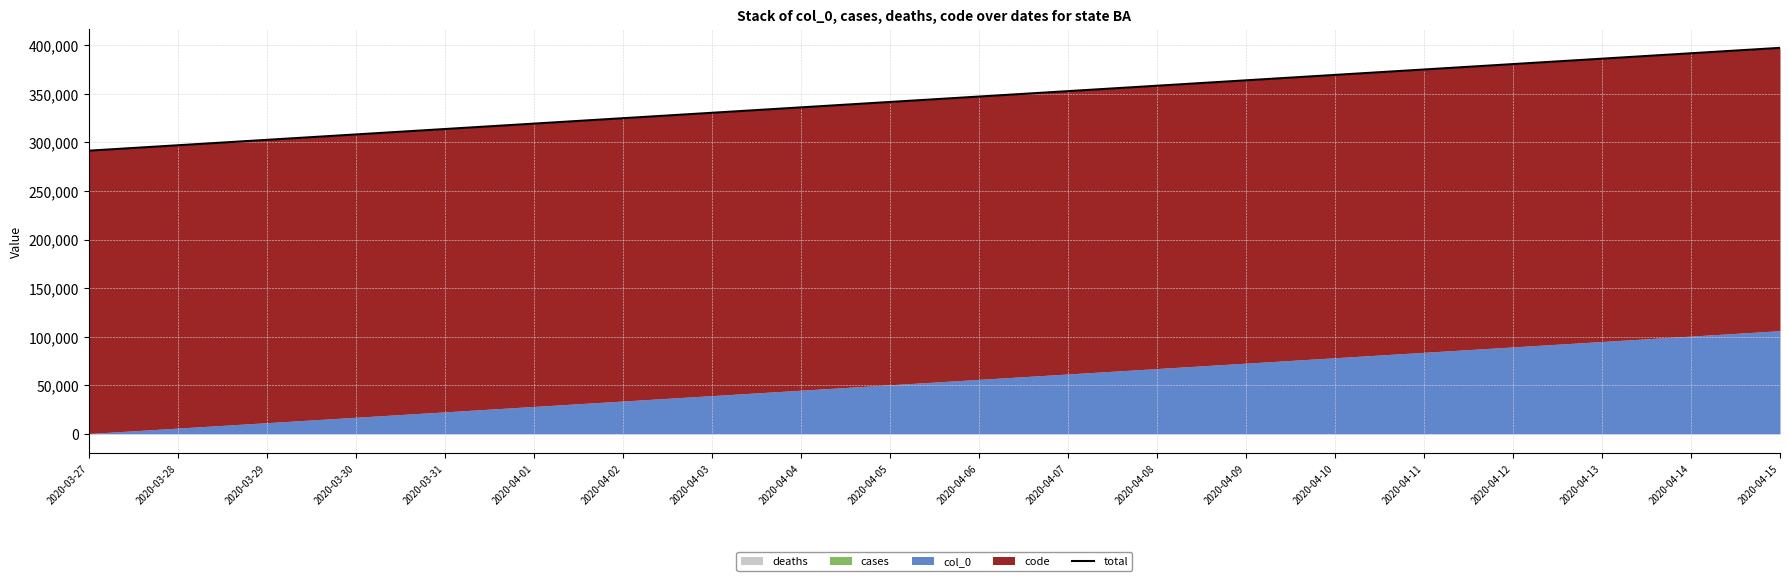

What is the difference between the maximum and minimum values?

105830